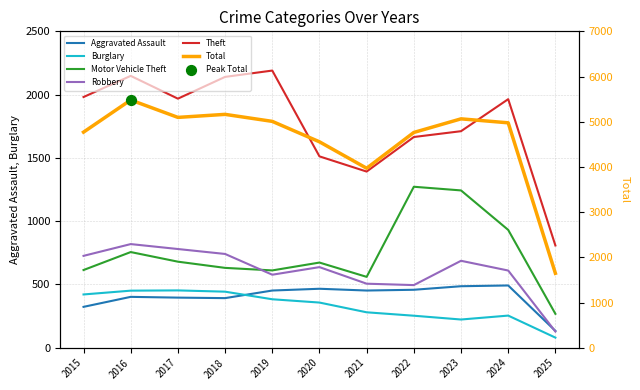

What are all the series names shown in the legend?

Aggravated Assault, Burglary, Motor Vehicle Theft, Robbery, Theft, Total